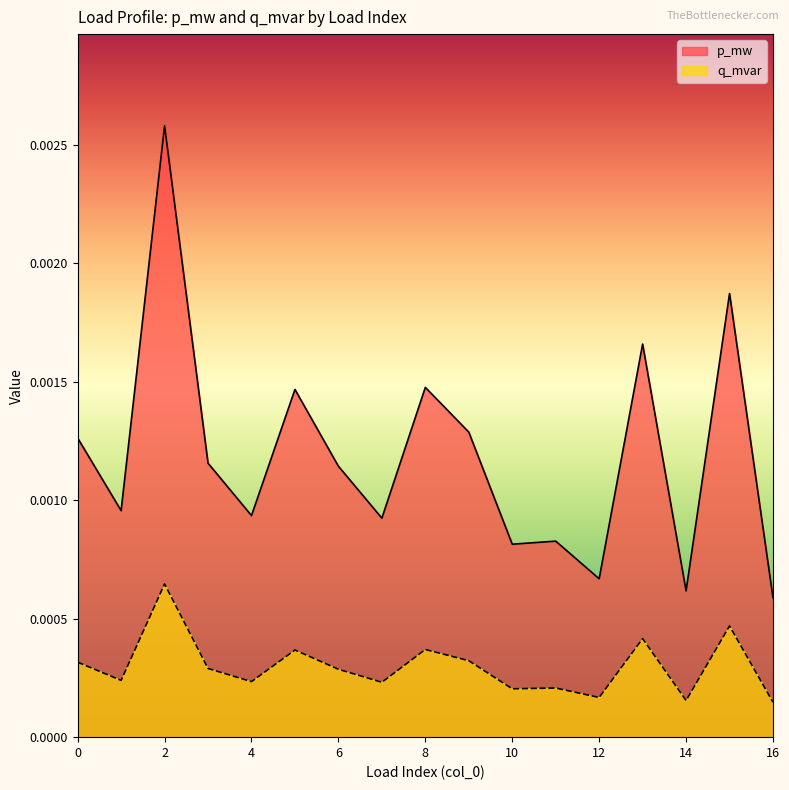

Which series has the widest spread of values?

p_mw